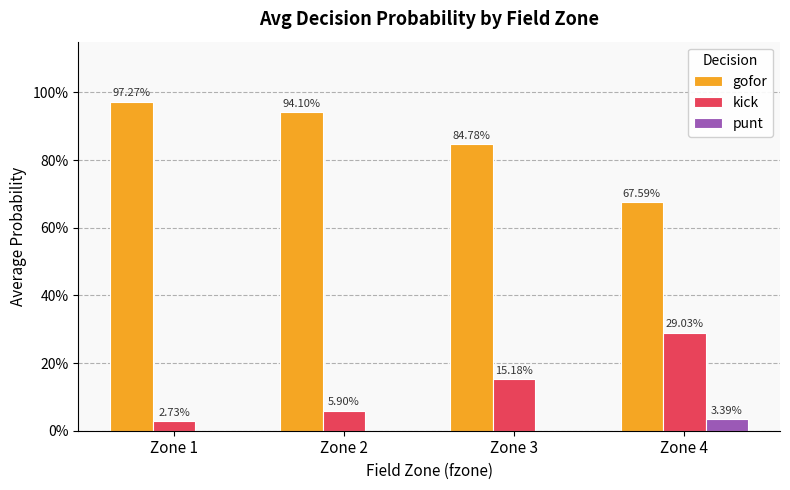

Are the bars horizontal?

No